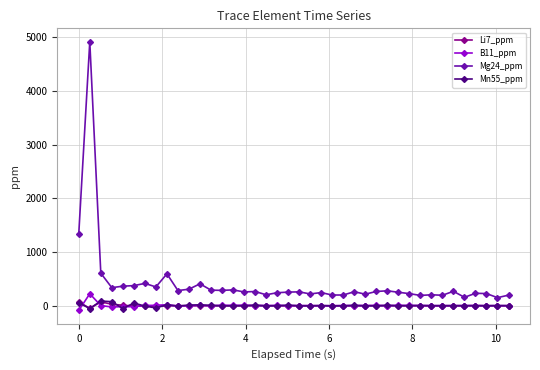

Which series has the widest spread of values?

Mg24_ppm